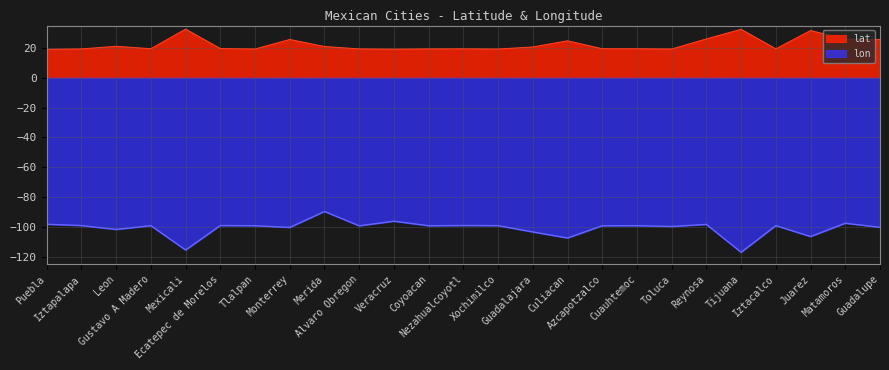

What is the value of the lat point at the 11th from the left?

19.2